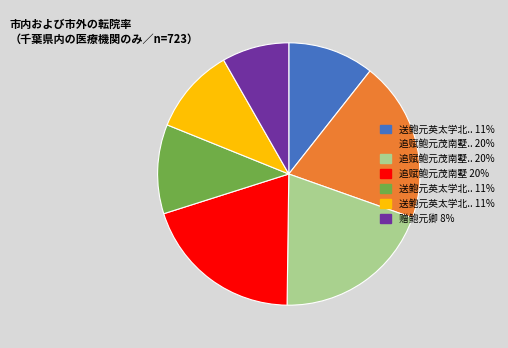

Does any single category account for the majority?

No